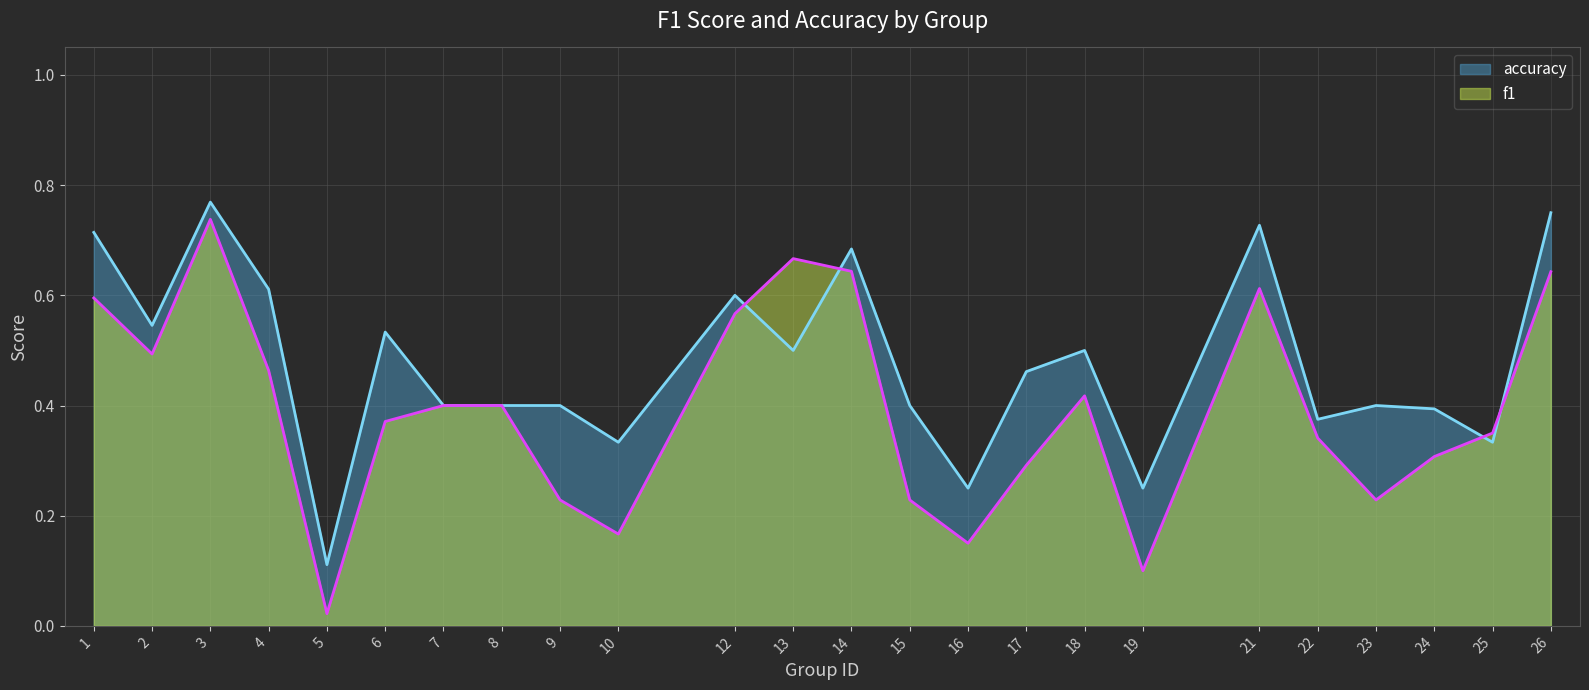

After their last crossing, which series has the higher values: accuracy or f1?

accuracy